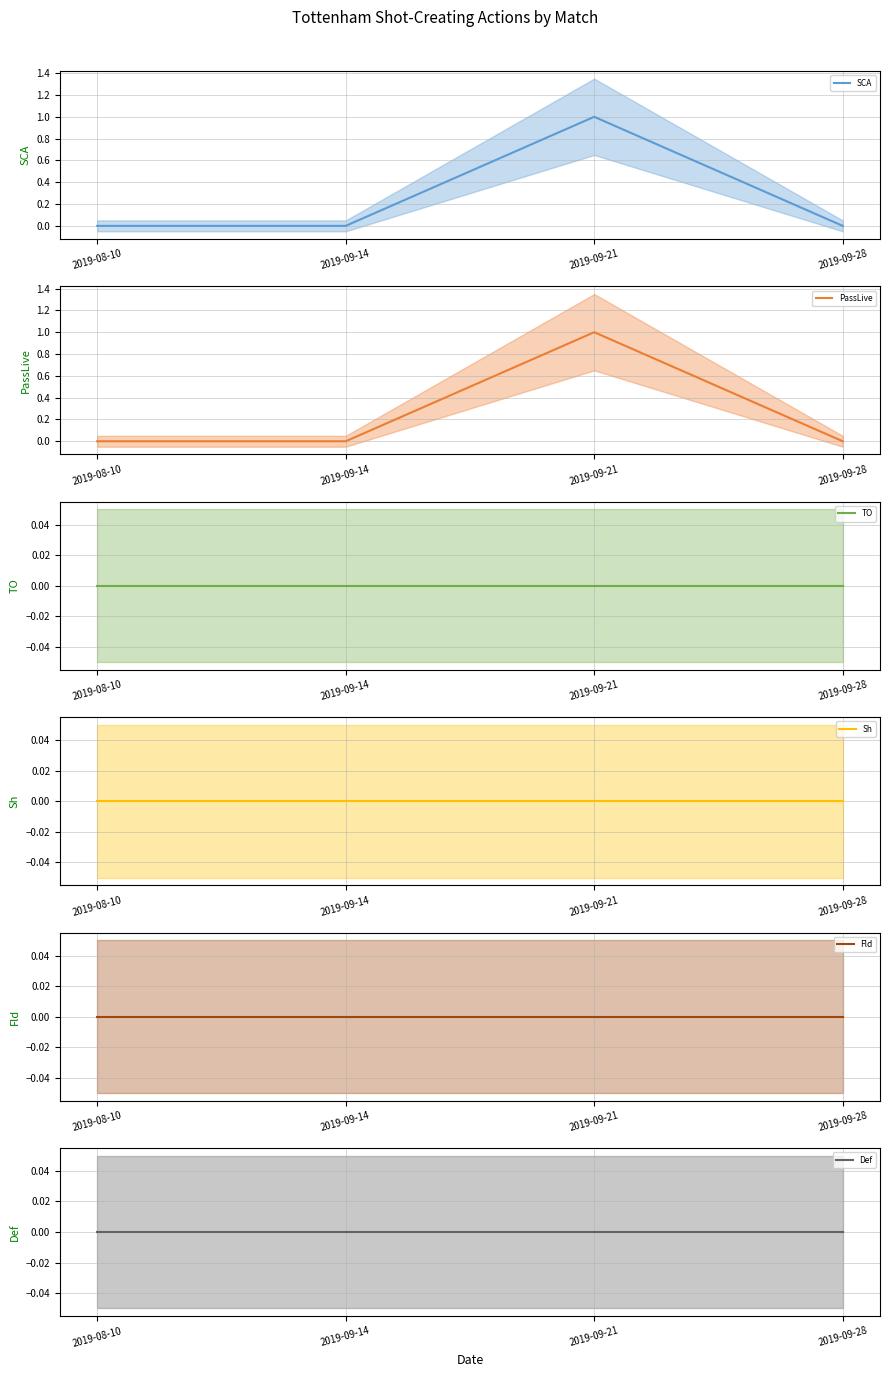

How many data points does each series have?

4